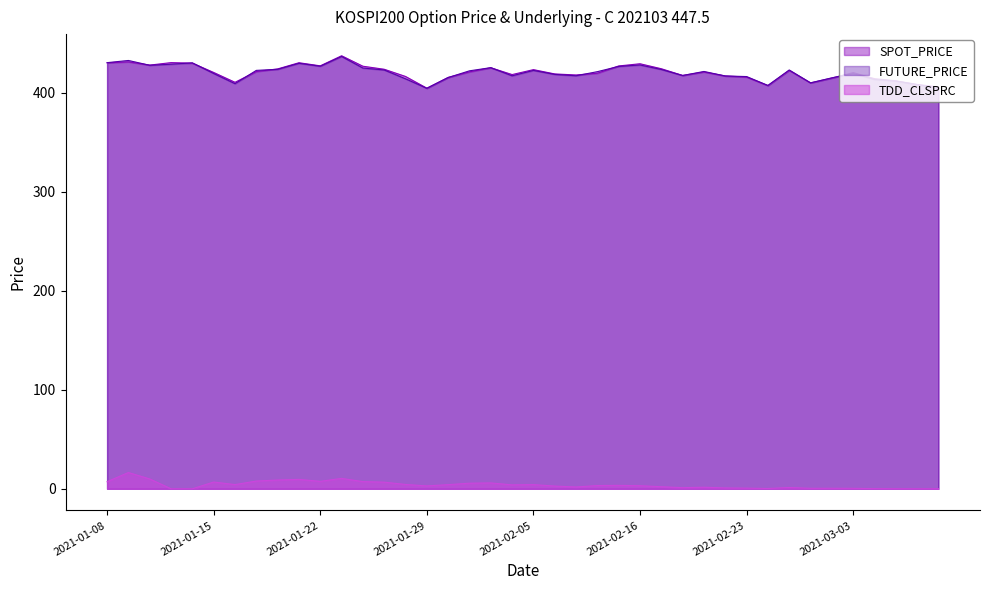

Which series has the largest total across all categories?

SPOT_PRICE